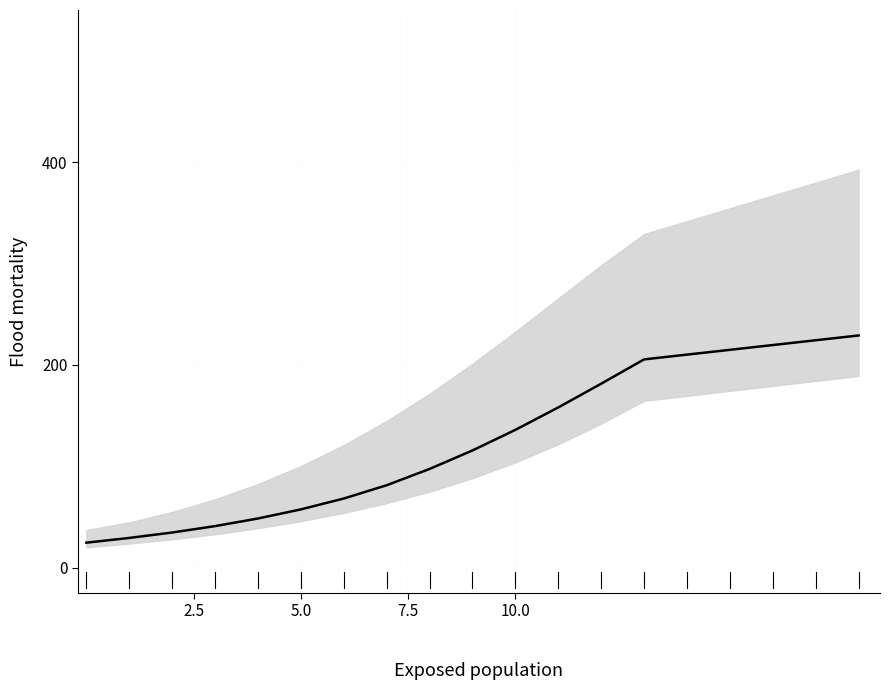

Is it true that the value at 5 is 81.9?

False